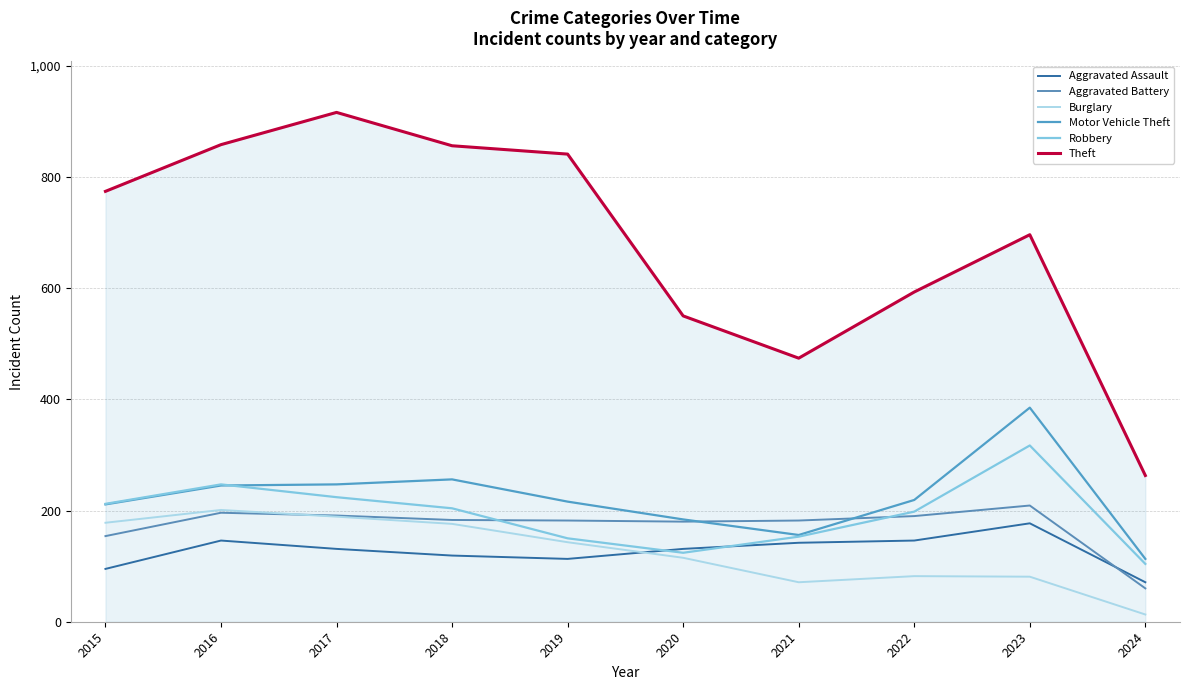

Does the chart have visible grid lines?

Yes